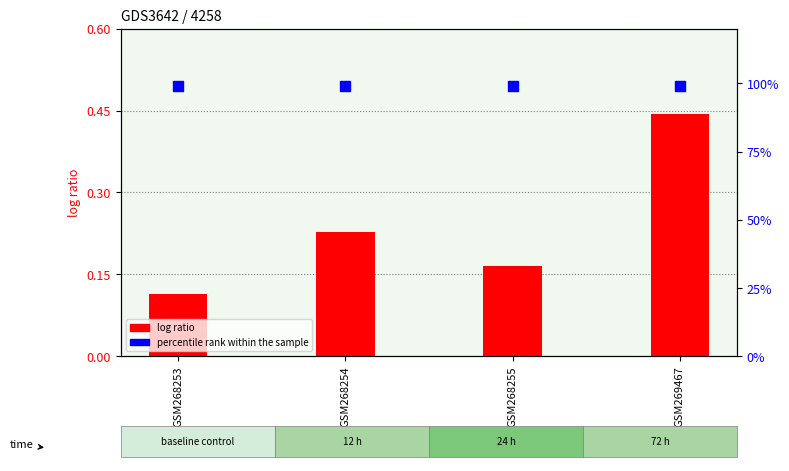

What is the total value across all series at GSM269467?

1.4